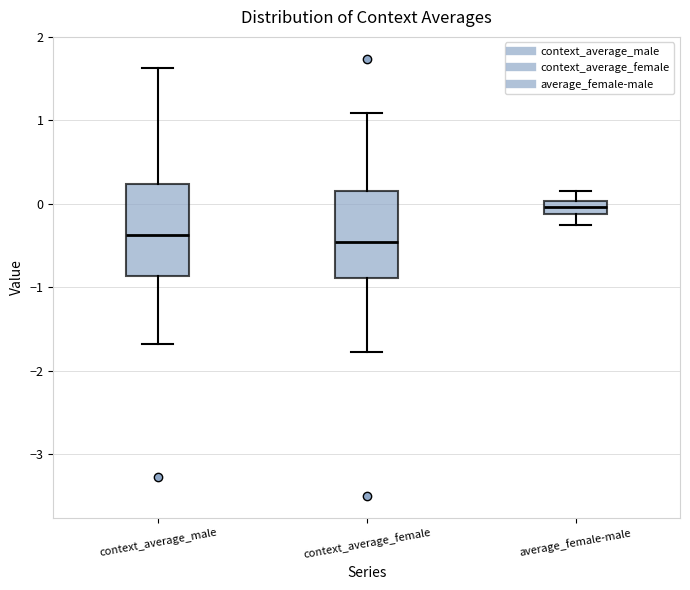

Reading left to right, transcribe this box plot: for each box, give where its median line is, the range the box spans, and where its two whiskers end, as read against the y-axis. The values are not printed on the chart, so give them approximately, as read against the axis.

context_average_male: median -0.4, box -0.9 to 0.2, whiskers -1.7 to 1.6
context_average_female: median -0.5, box -0.9 to 0.2, whiskers -1.8 to 1.1
average_female-male: median 0.0 (inside the box), box -0.1 to 0.0, whiskers -0.2 to 0.2